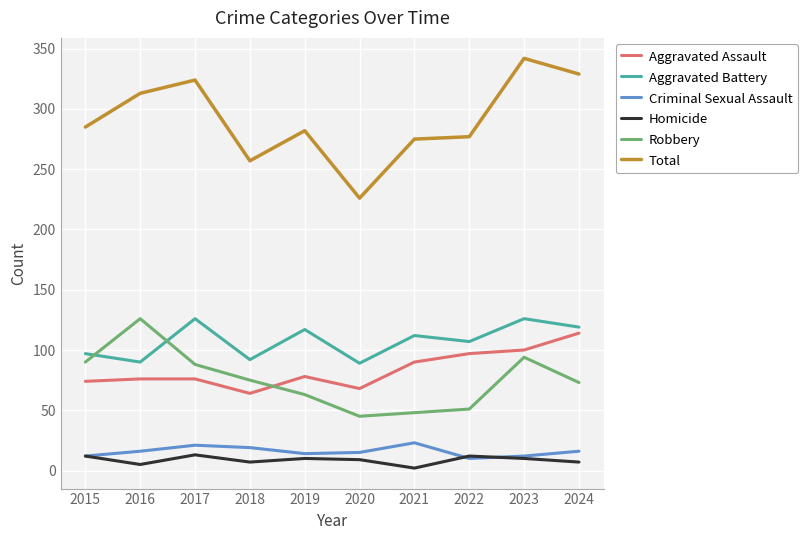

The Homicide series shows 2 at 2021. True or false?

True